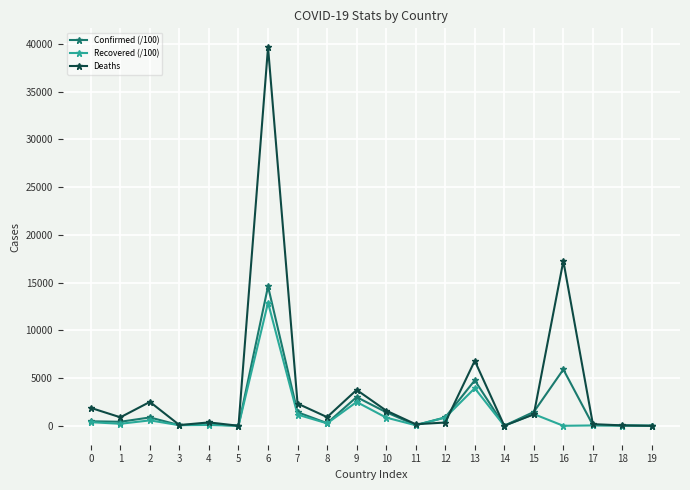

True or false: Confirmed (/100) has more than 0 interior local peaks.

True